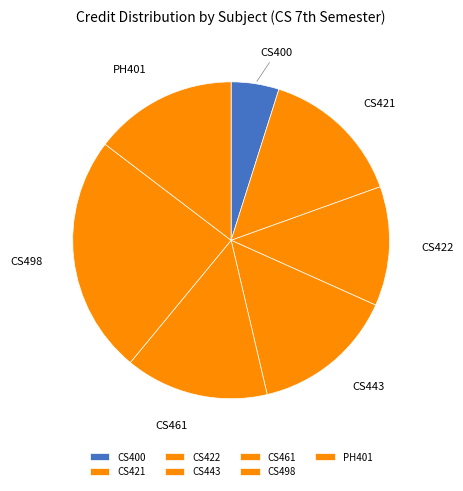

What is the ratio of the value at CS421 to the value at CS400?

3.0